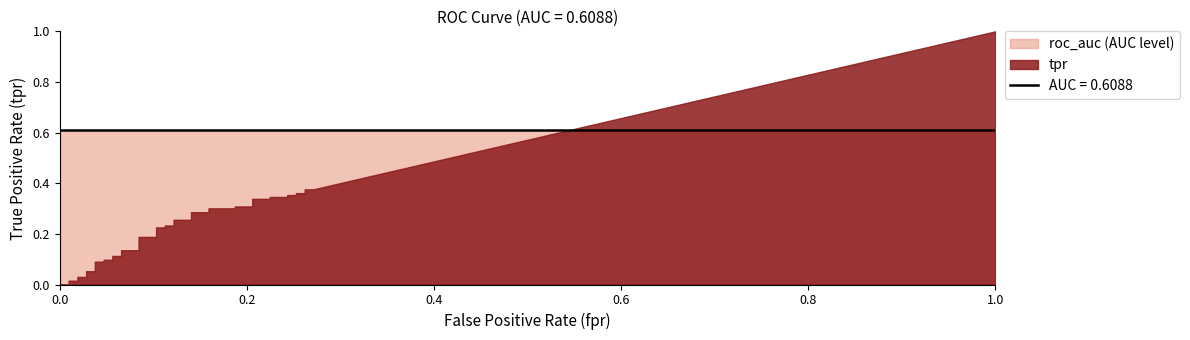

At which category is the sum across all series the highest?

38